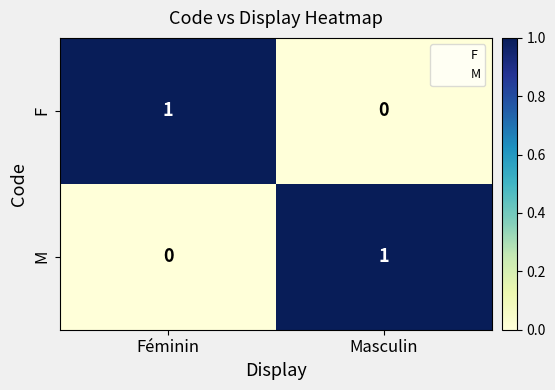

Count the number of categories in the chart.

2